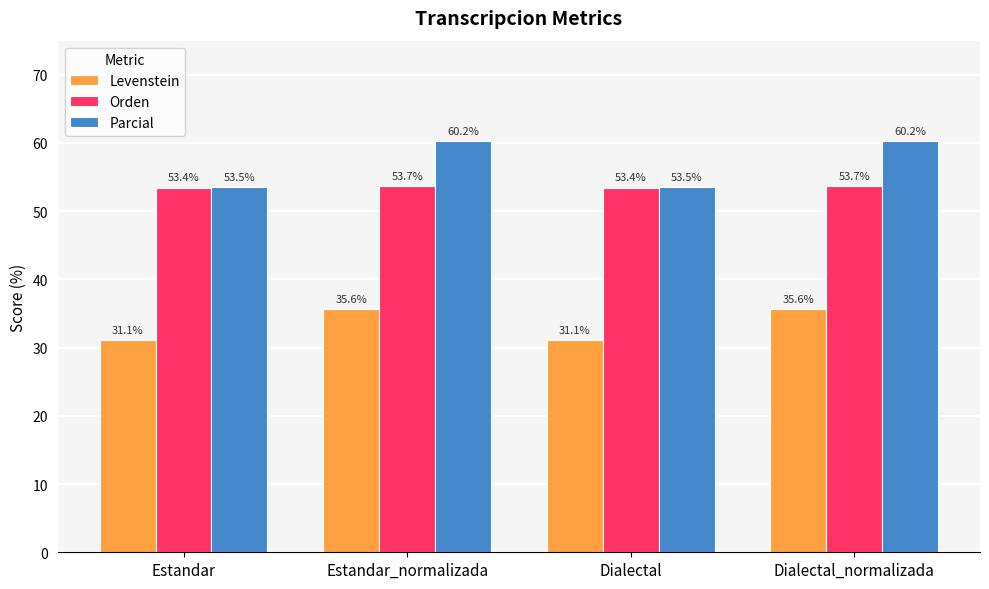

Which series has the largest range (max minus min)?

Parcial